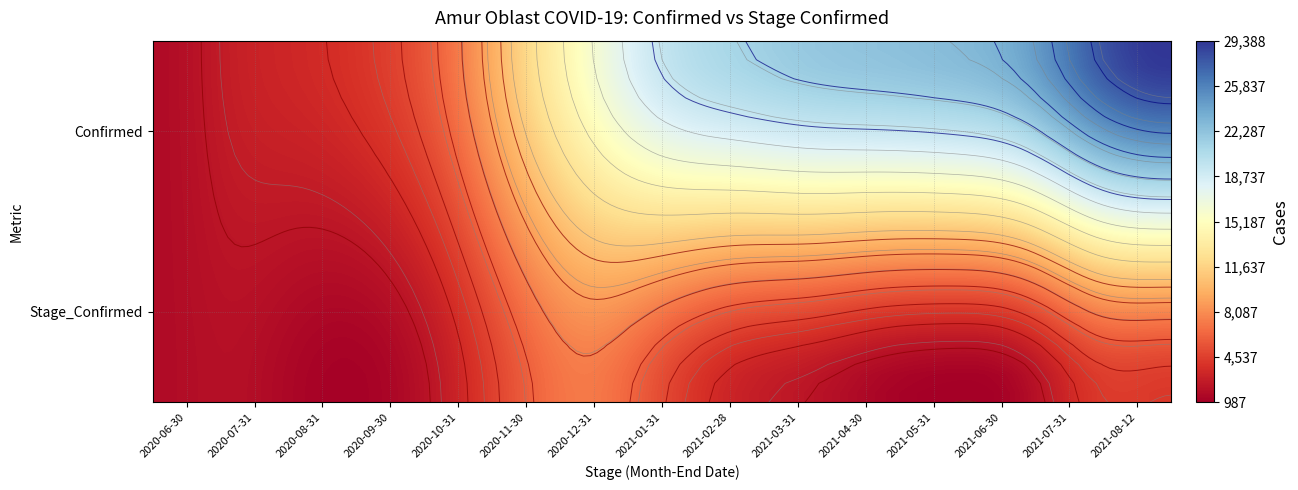

What is the spread (max minus min) of values at Stage_Confirmed?

6237